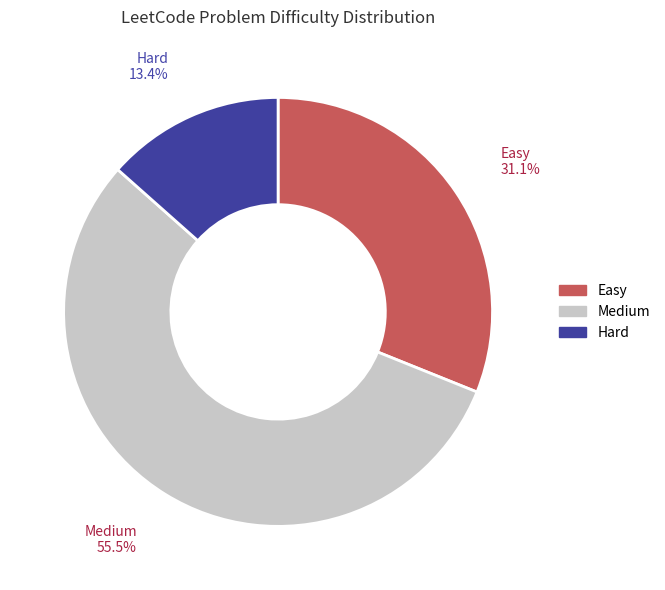

What percentage do Hard and Medium together represent?

68.9%